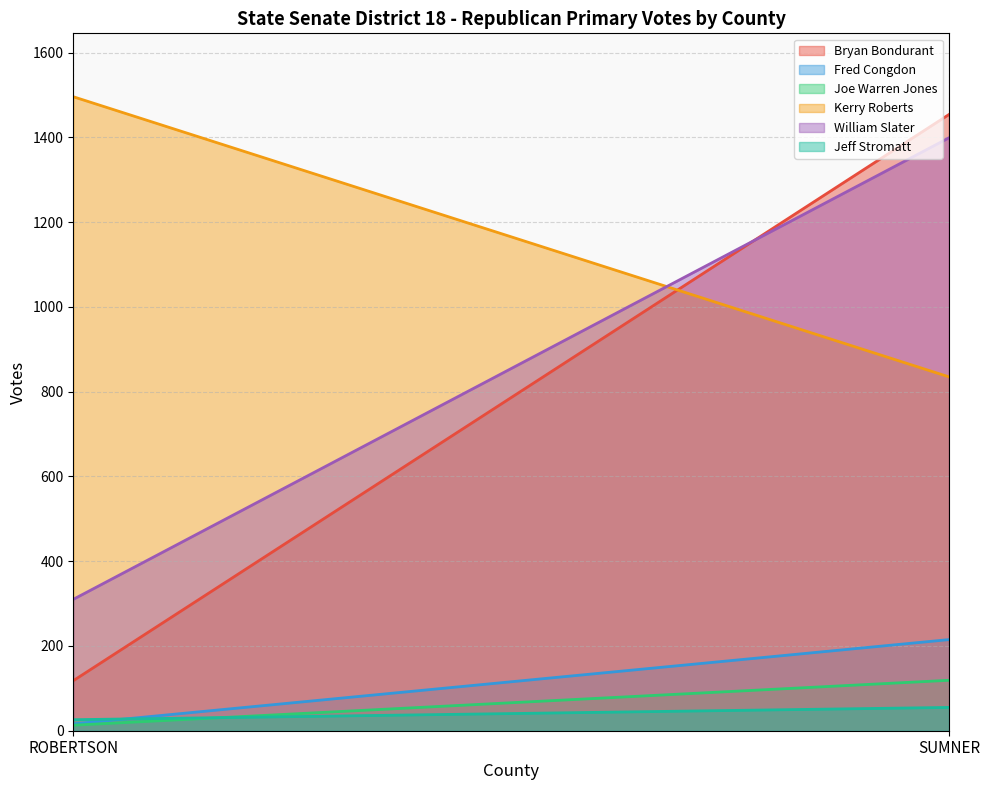

What is the difference between the Jeff Stromatt values at ROBERTSON and SUMNER?

29